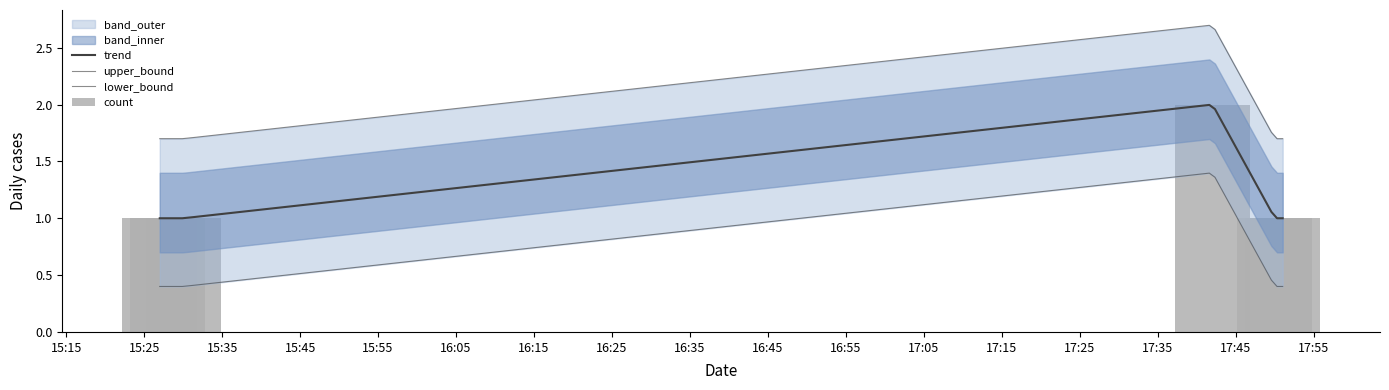

Rank the categories by value from highest to lowest.

2019-03-06 17:42:00, 2019-03-06 15:27:00, 2019-03-06 15:28:00, 2019-03-06 15:30:00, 2019-03-06 17:50:00, 2019-03-06 17:51:00